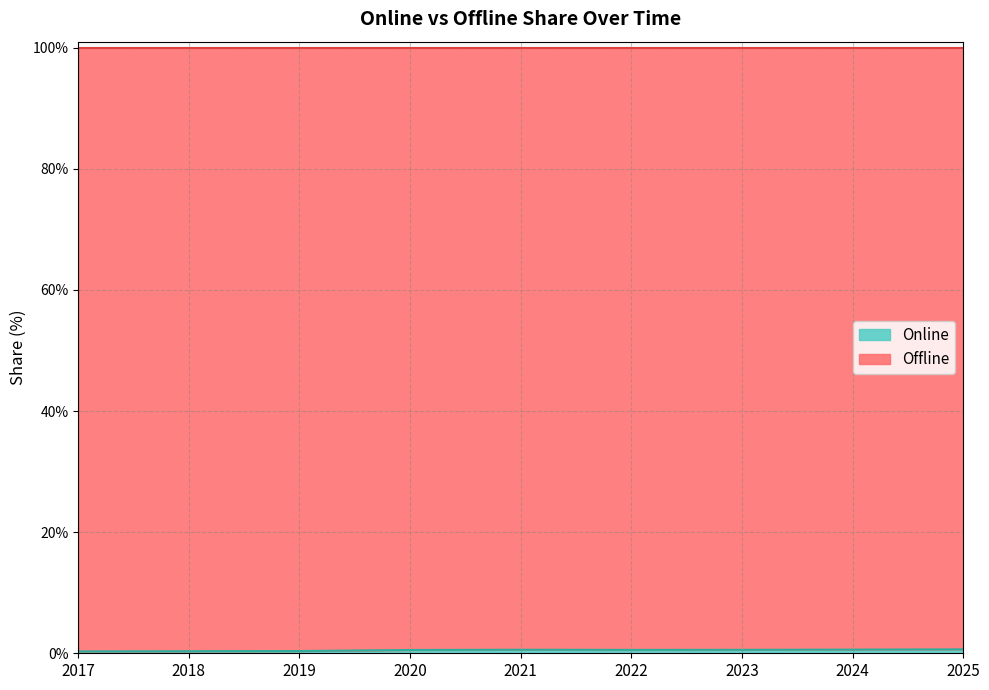

What is the difference between the second highest and second lowest values?

0.3